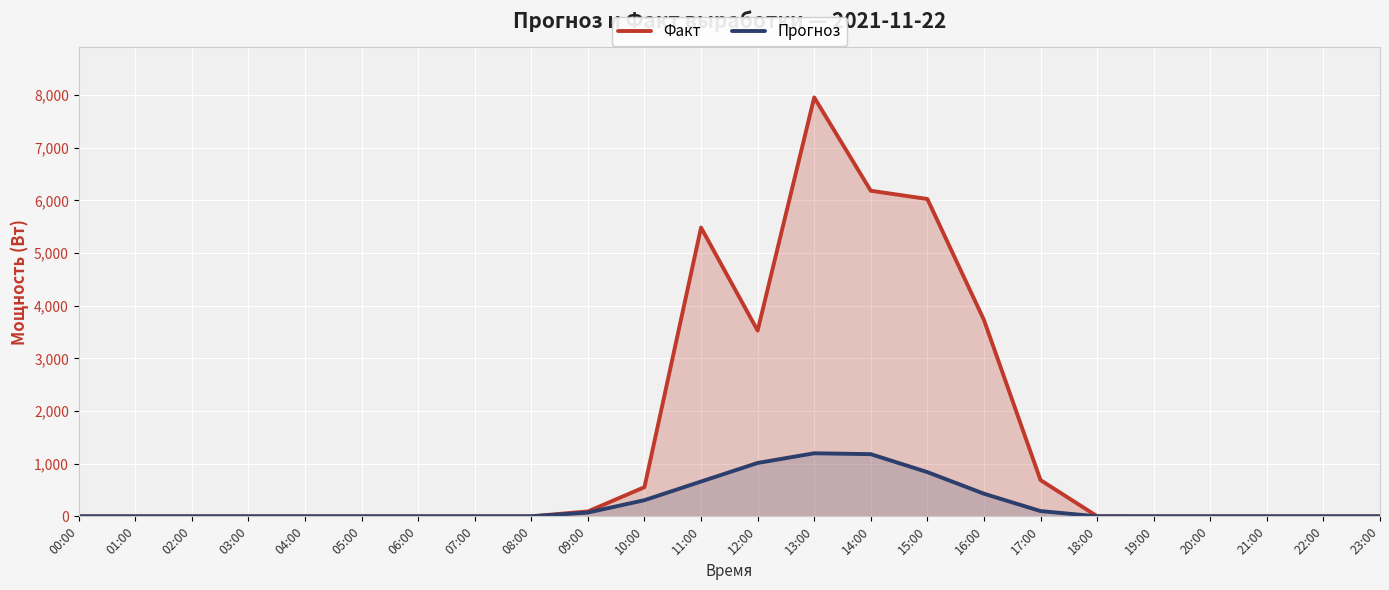

Reading left to right, list all the values displayed in this chart.

Факт: 00:00=0.0	01:00=0.0	02:00=0.0	03:00=0.0	04:00=0.0	05:00=0.0	06:00=0.0	07:00=0.0	08:00=0.0	09:00=93.2	10:00=554.7	11:00=5484.9	12:00=3528.2	13:00=7956.5	14:00=6183.6	15:00=6027.6	16:00=3730.3	17:00=688.1	18:00=2.5	19:00=0.0	20:00=0.0	21:00=0.0	22:00=0.0	23:00=0.0
Прогноз: 00:00=0.0	01:00=0.0	02:00=0.0	03:00=0.0	04:00=0.0	05:00=0.0	06:00=0.0	07:00=0.0	08:00=0.0	09:00=72.0	10:00=307.0	11:00=661.0	12:00=1014.0	13:00=1198.0	14:00=1181.0	15:00=840.0	16:00=430.0	17:00=100.0	18:00=0.0	19:00=0.0	20:00=0.0	21:00=0.0	22:00=0.0	23:00=0.0